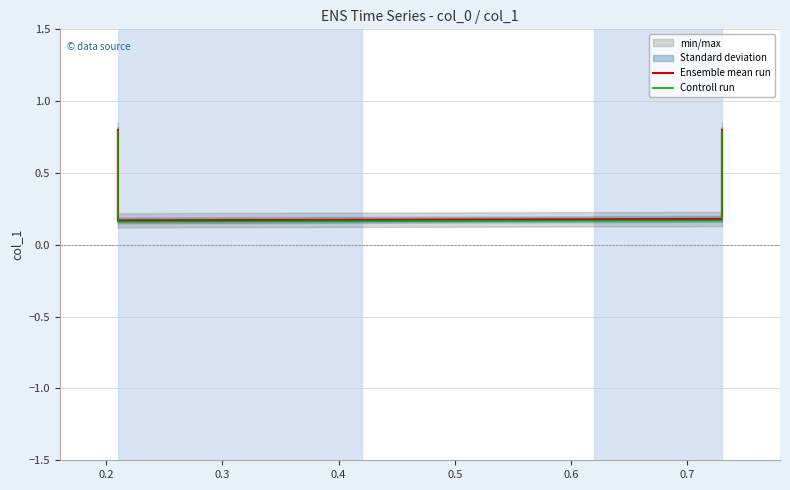

The value of Ensemble mean run at 0.2 is 0.2. True or false?

True